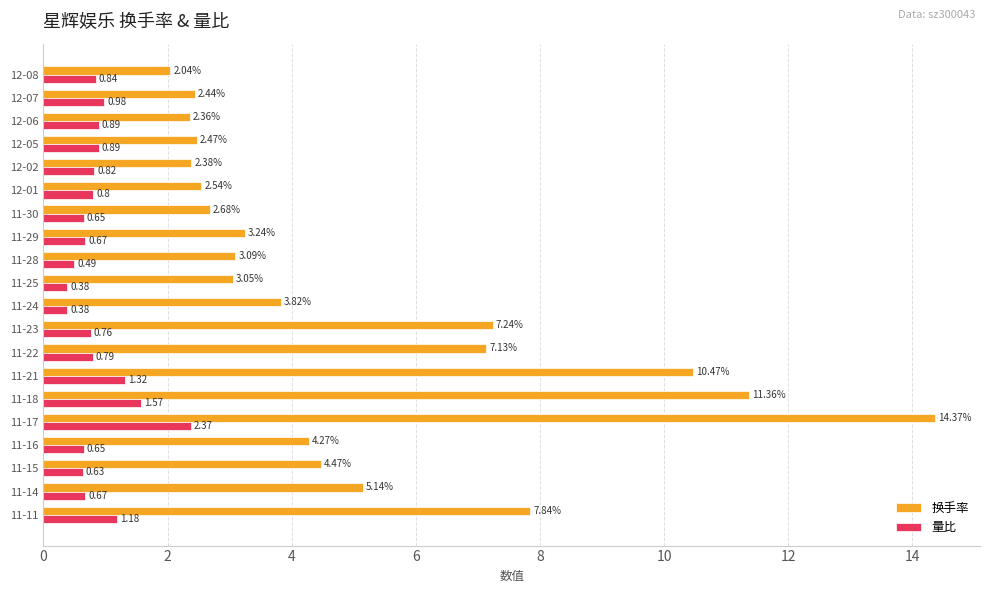

Rank the series at 12-07 from lowest to highest value.

量比, 换手率